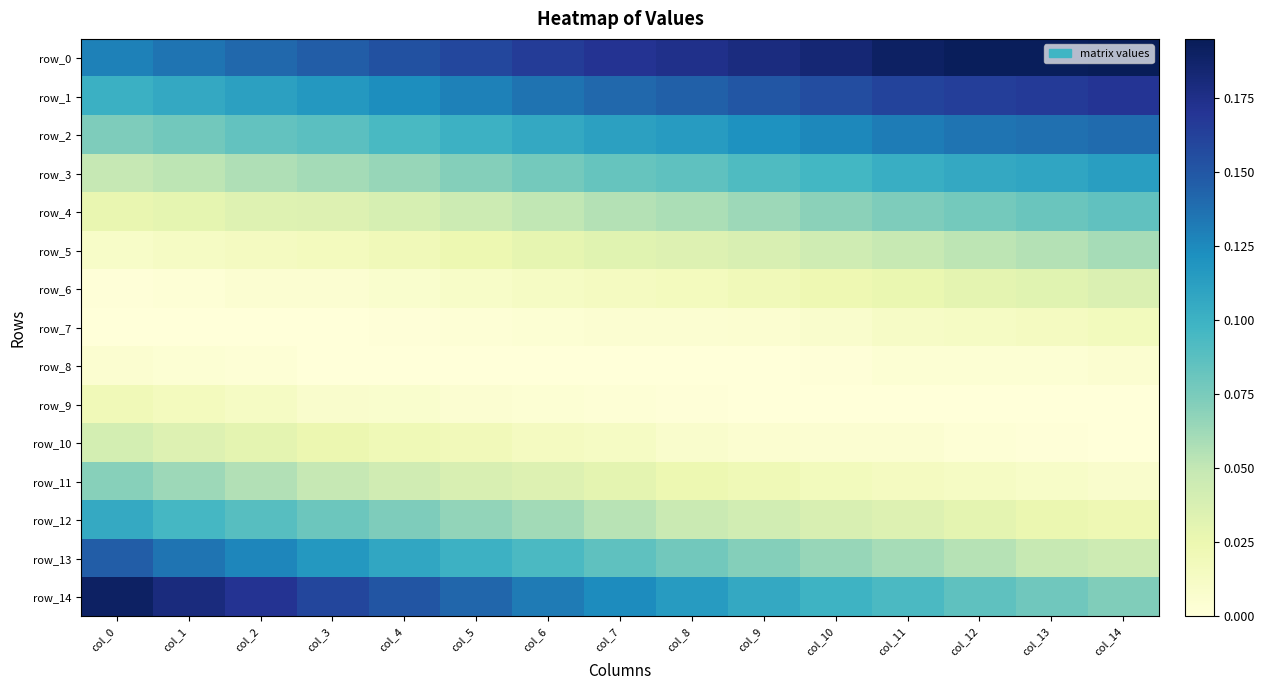

Is it true that row_0 equals 0.1 at col_0?

False